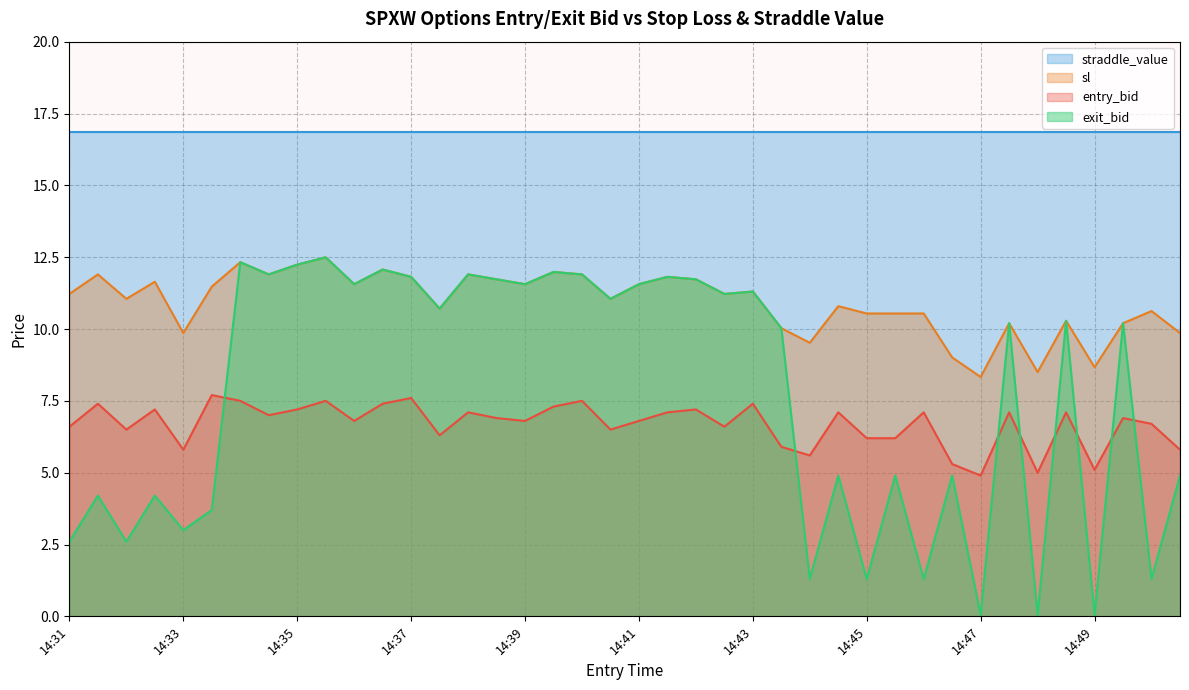

True or false: sl and exit_bid cross at least once.

False